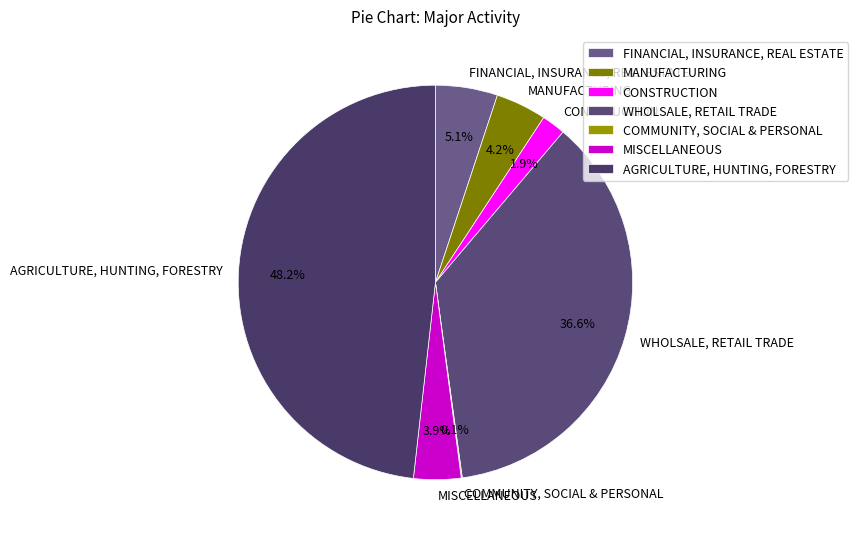

Which has a higher value, AGRICULTURE, HUNTING, FORESTRY or CONSTRUCTION?

AGRICULTURE, HUNTING, FORESTRY